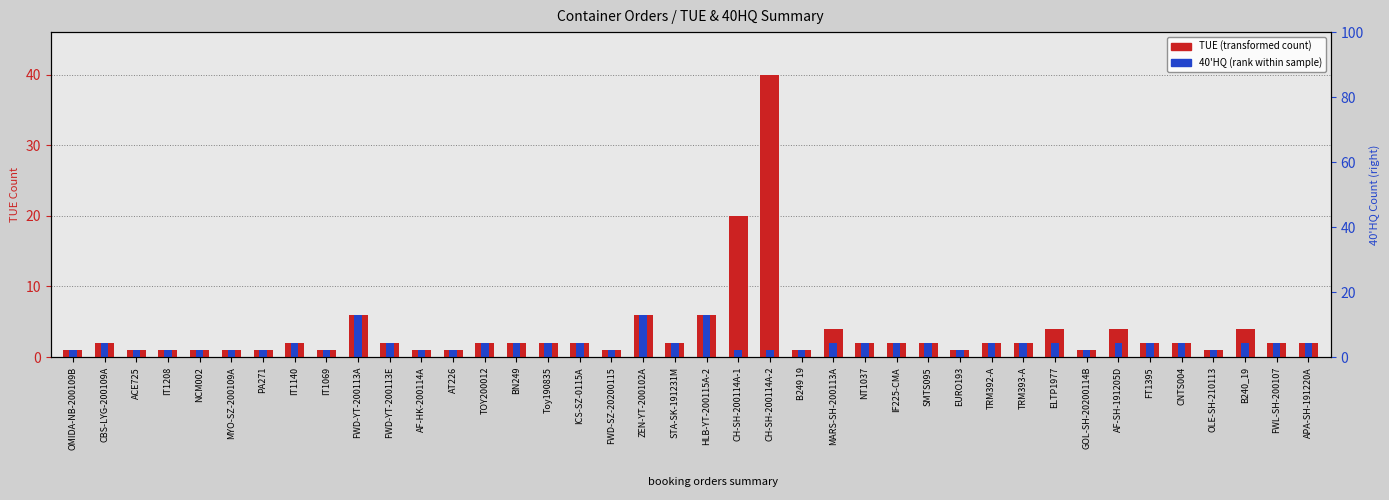

How many values in the 40'HQ (rank within sample) series exceed 2?

3